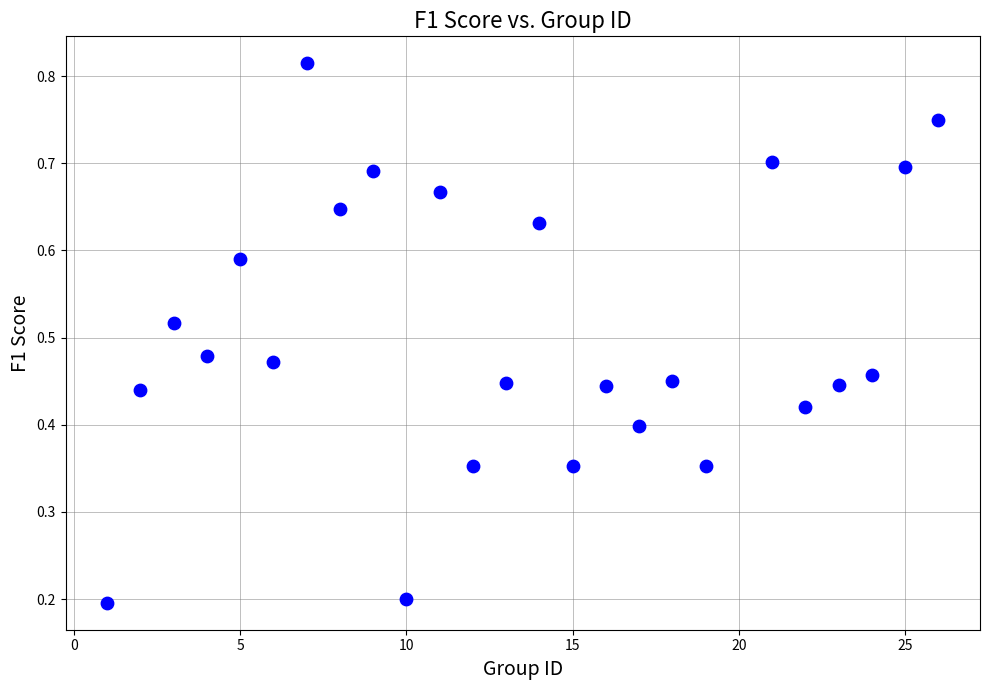

What is the range of X values (max minus min)?

25.0